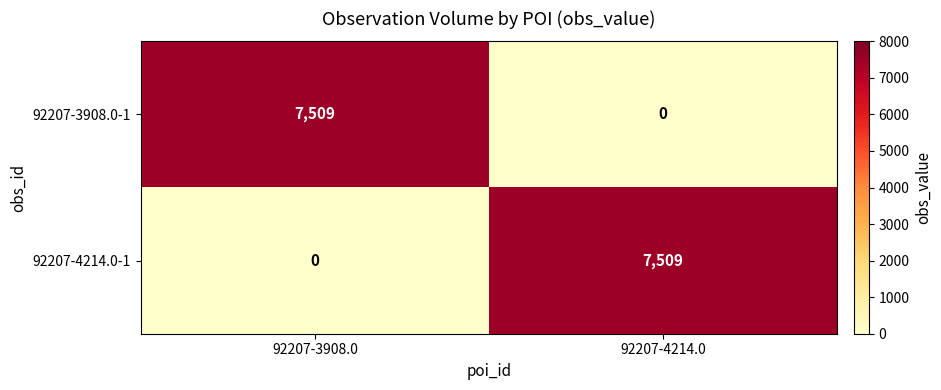

What is the total value across all series at 92207-3908.0?

7509